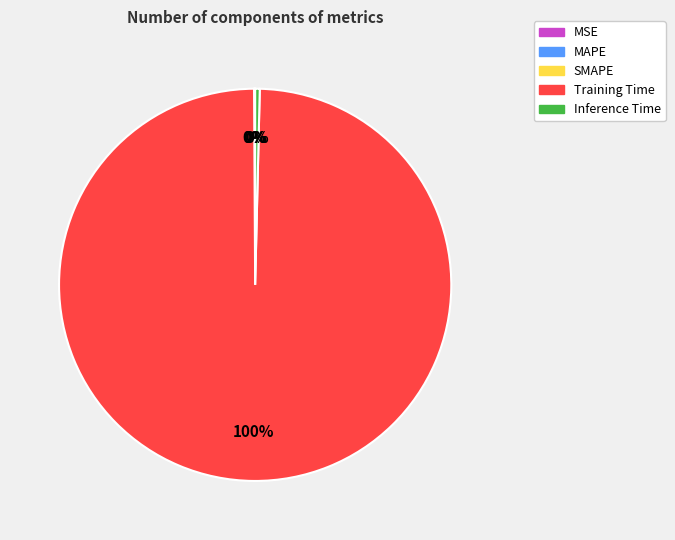

Which category has the biggest portion of the pie?

Training Time